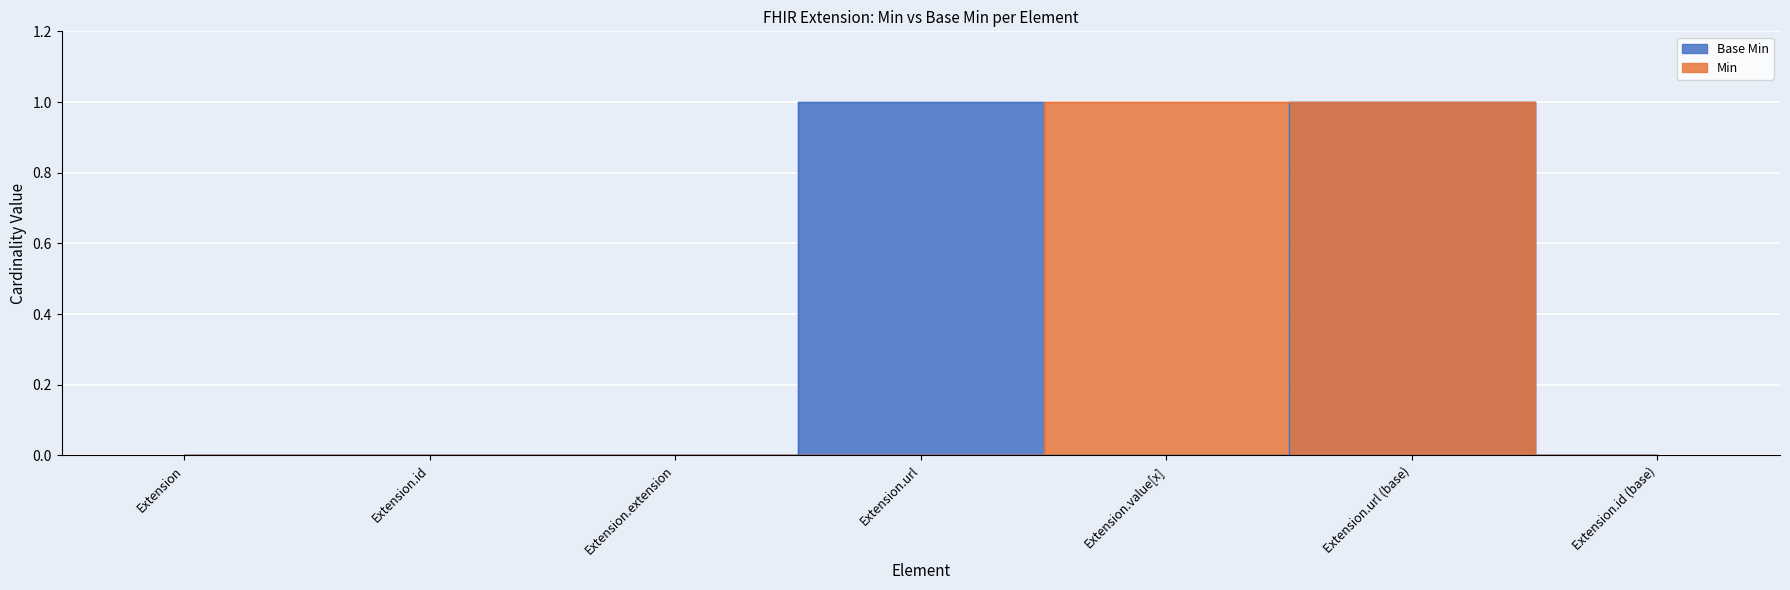

At which category does Base Min reach its first local peak?

Extension.url